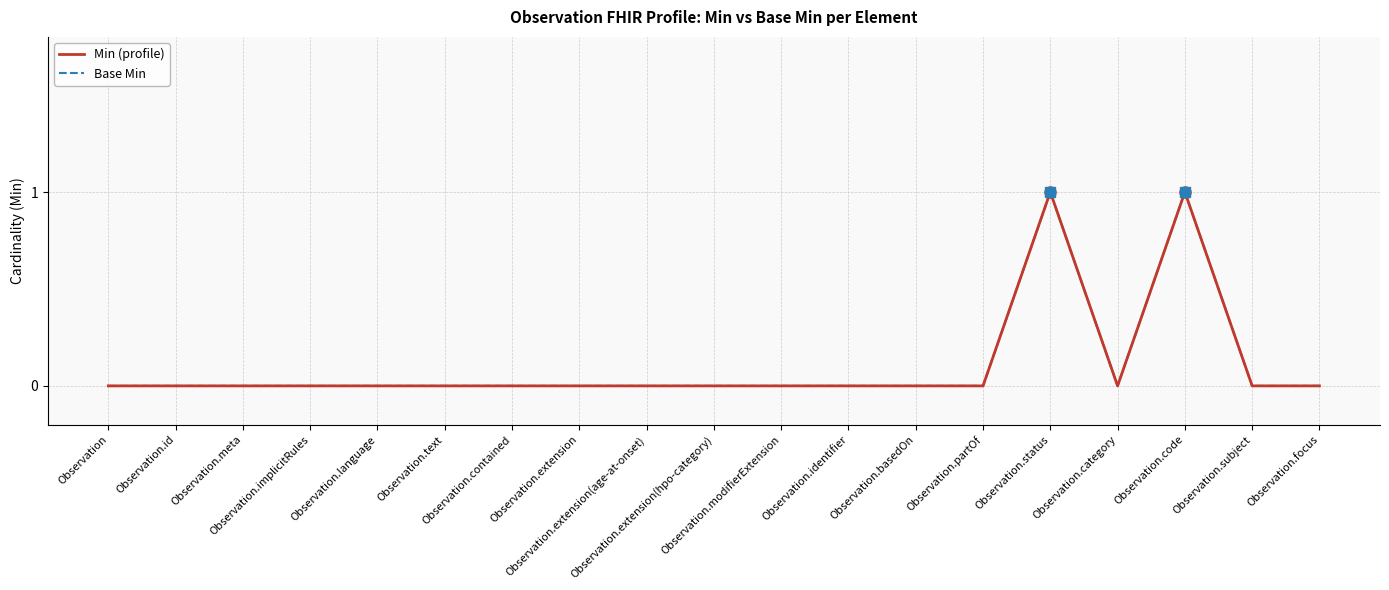

Reading left to right, what are all the values shown in this chart?

Min (profile): Observation=0	Observation.id=0	Observation.meta=0	Observation.implicitRules=0	Observation.language=0	Observation.text=0	Observation.contained=0	Observation.extension=0	Observation.extension(age-at-onset)=0	Observation.extension(hpo-category)=0	Observation.modifierExtension=0	Observation.identifier=0	Observation.basedOn=0	Observation.partOf=0	Observation.status=1	Observation.category=0	Observation.code=1	Observation.subject=0	Observation.focus=0
Base Min: Observation=0	Observation.id=0	Observation.meta=0	Observation.implicitRules=0	Observation.language=0	Observation.text=0	Observation.contained=0	Observation.extension=0	Observation.extension(age-at-onset)=0	Observation.extension(hpo-category)=0	Observation.modifierExtension=0	Observation.identifier=0	Observation.basedOn=0	Observation.partOf=0	Observation.status=1	Observation.category=0	Observation.code=1	Observation.subject=0	Observation.focus=0